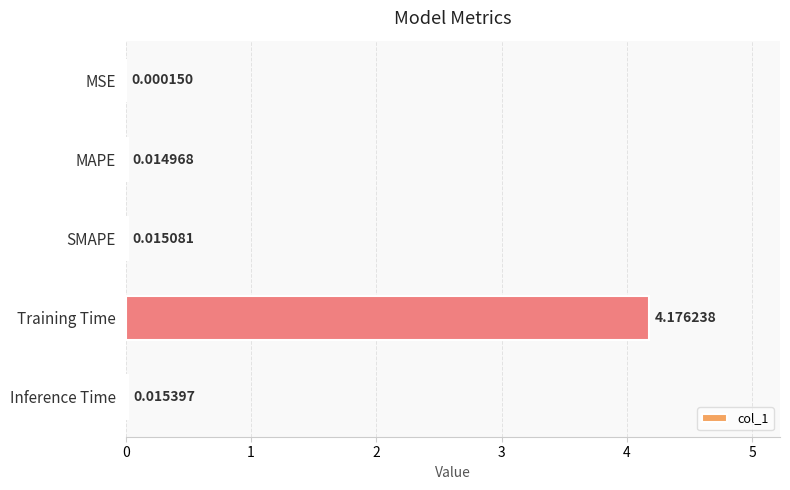

Which has a higher value, SMAPE or MSE?

SMAPE